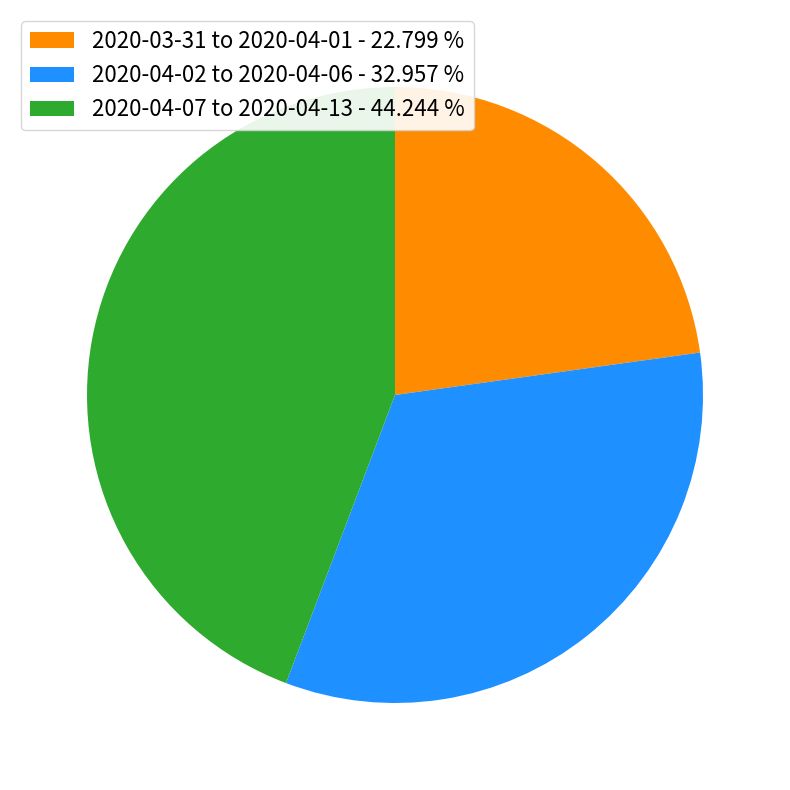

Rank the categories by value from lowest to highest.

2020-03-31 to 2020-04-01 - 22.799 %, 2020-04-02 to 2020-04-06 - 32.957 %, 2020-04-07 to 2020-04-13 - 44.244 %